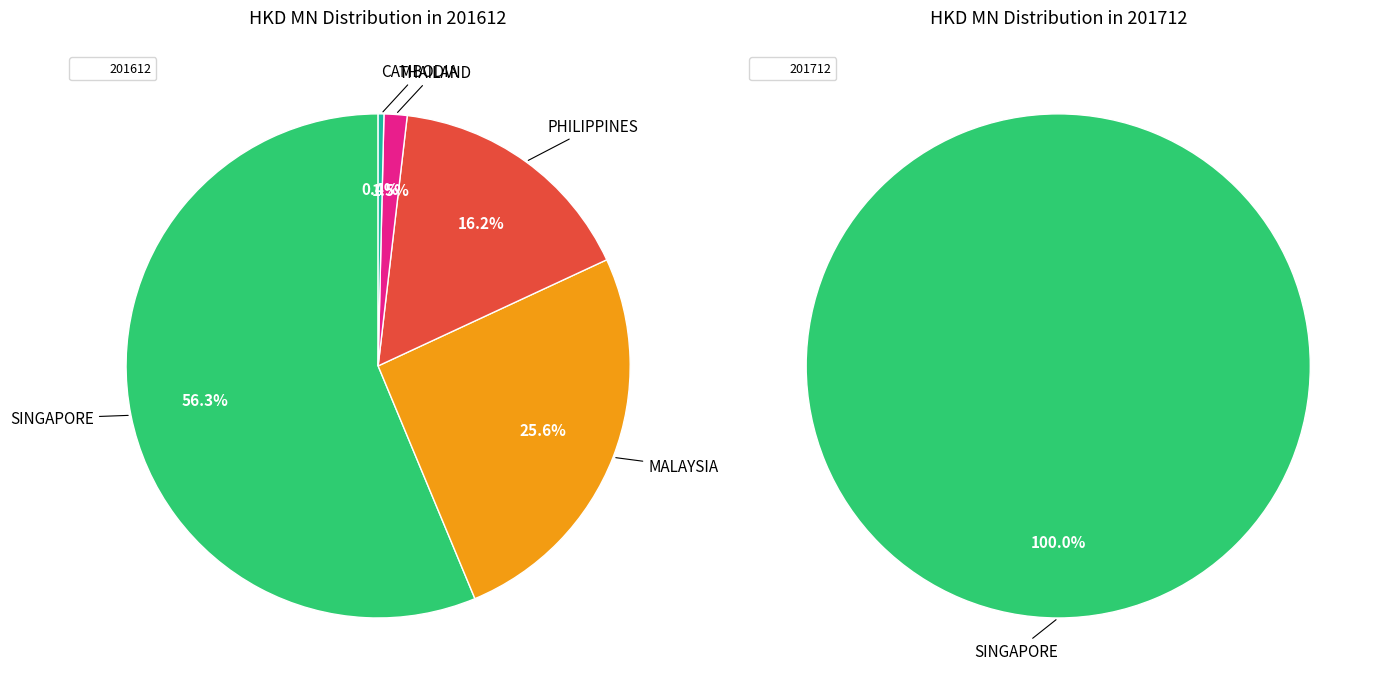

Is there a majority slice in this chart?

Yes